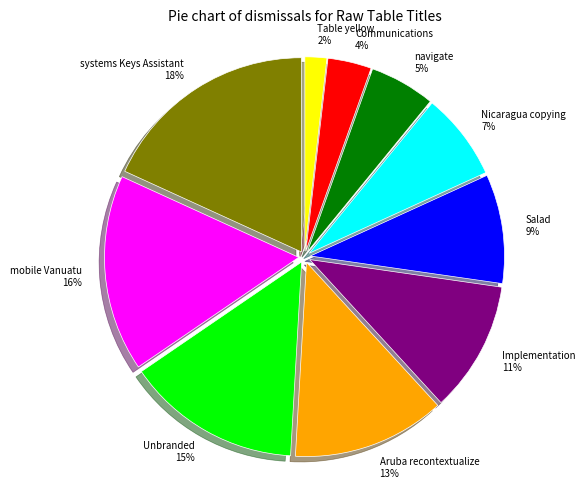

What percentage is the Unbranded slice, to the nearest percent?

15%